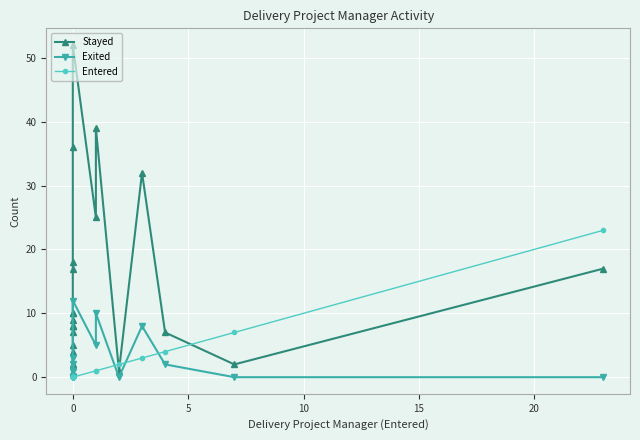

The Exited series shows 2 at 11. True or false?

False